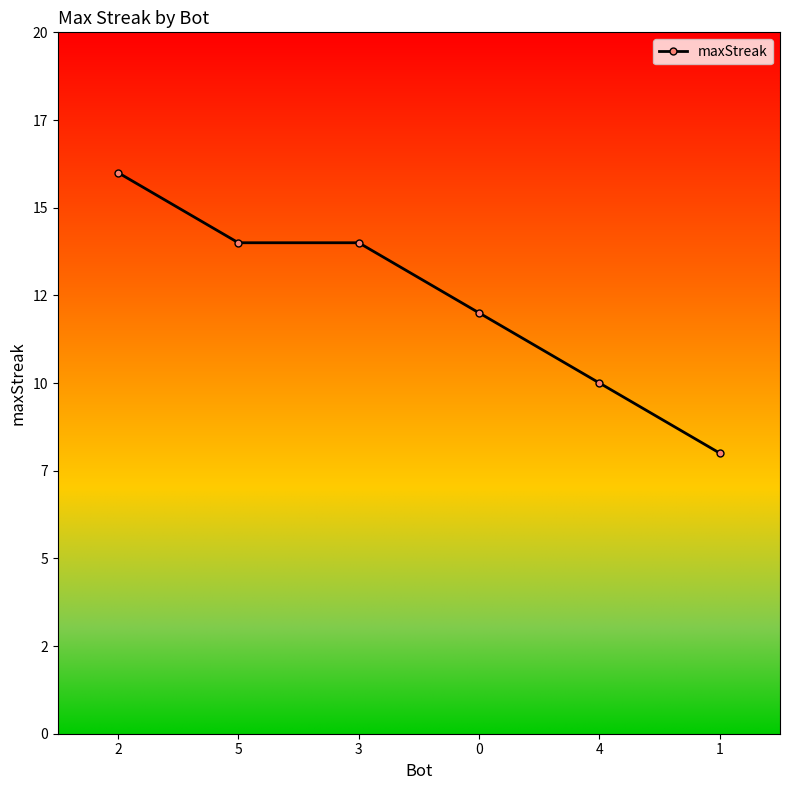

Does the chart have visible grid lines?

No